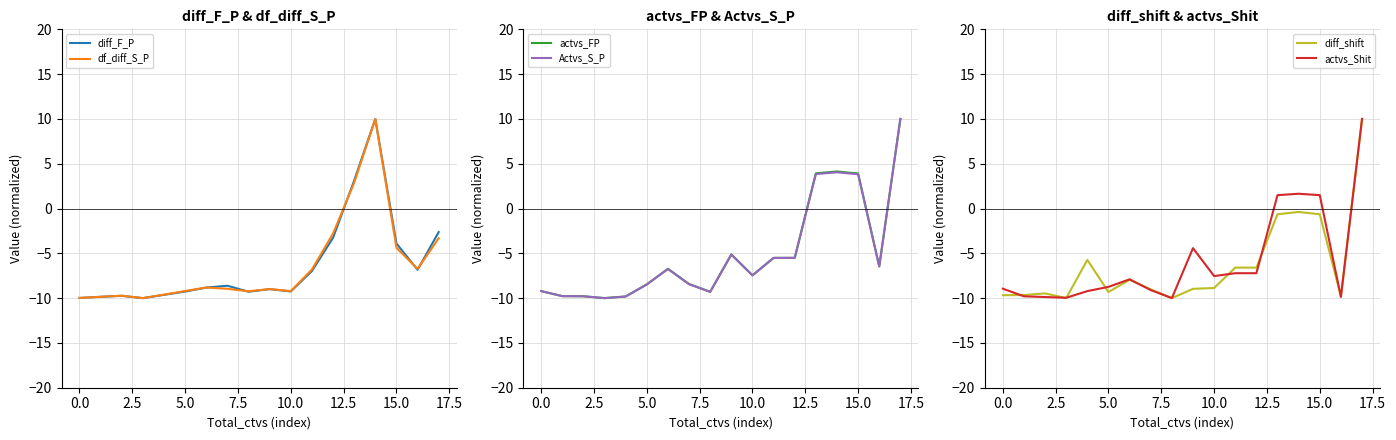

How many lines are shown in the chart?

6